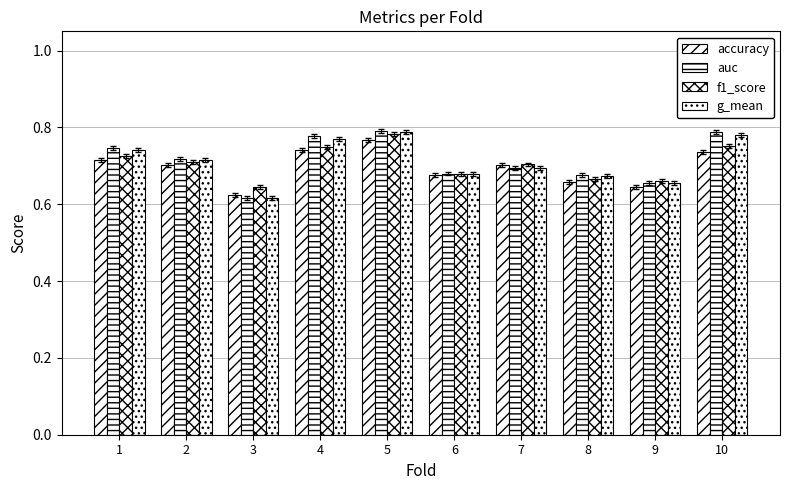

How many bars are there in total?

40